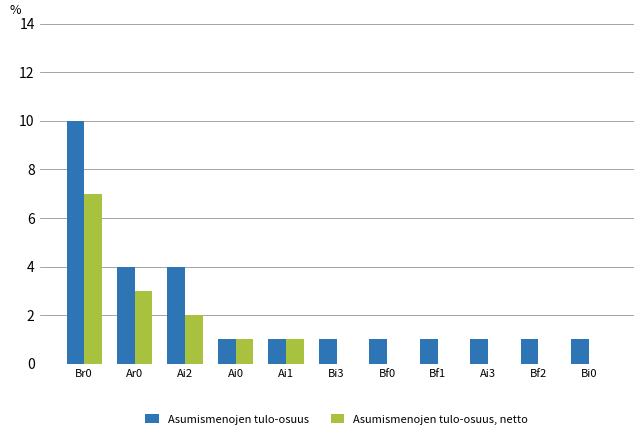

What is the spread (max minus min) of values at Ar0?

1